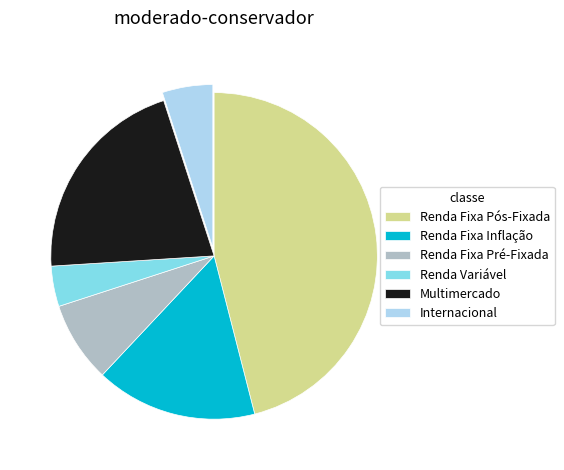

How many segments does this pie chart have?

6